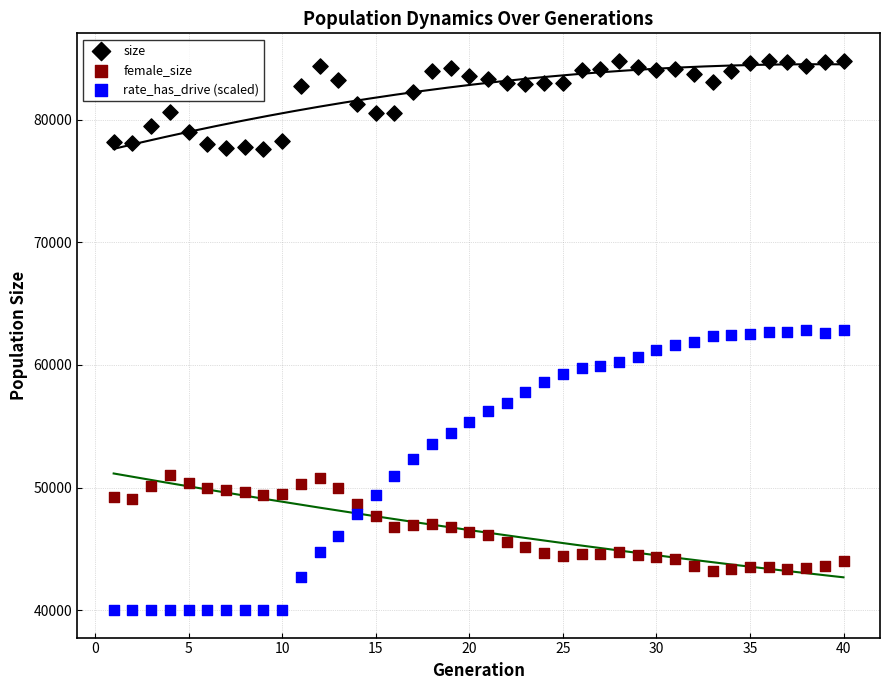

Across all data points, what is the range of Y values (max minus min)?

44815.0